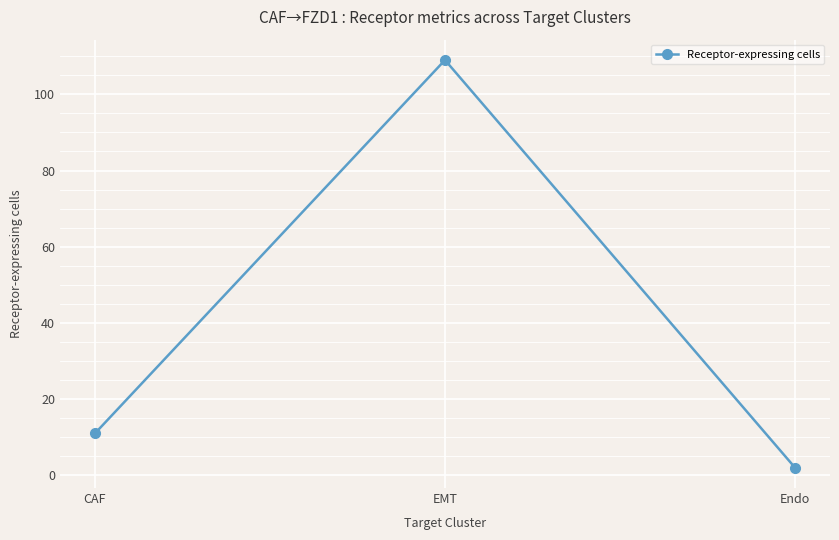

Approximately how many times larger is the value at EMT compared to Endo?

54.5